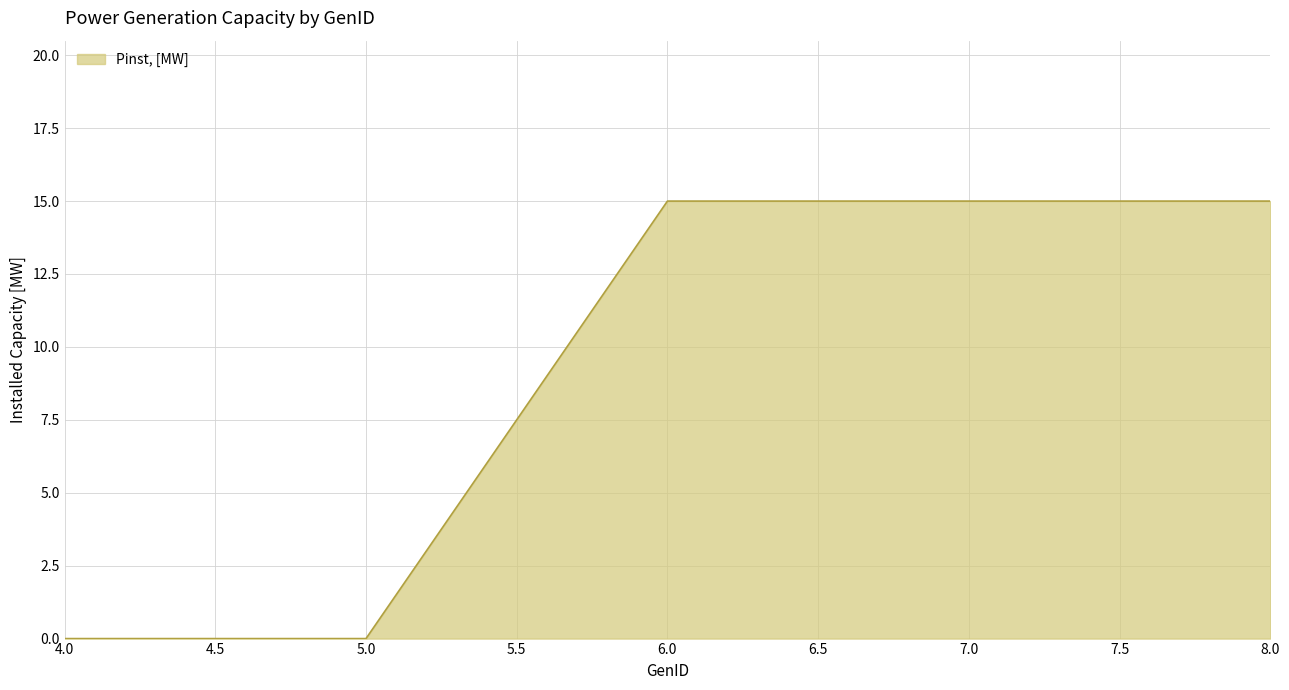

What is the greatest value displayed?

15